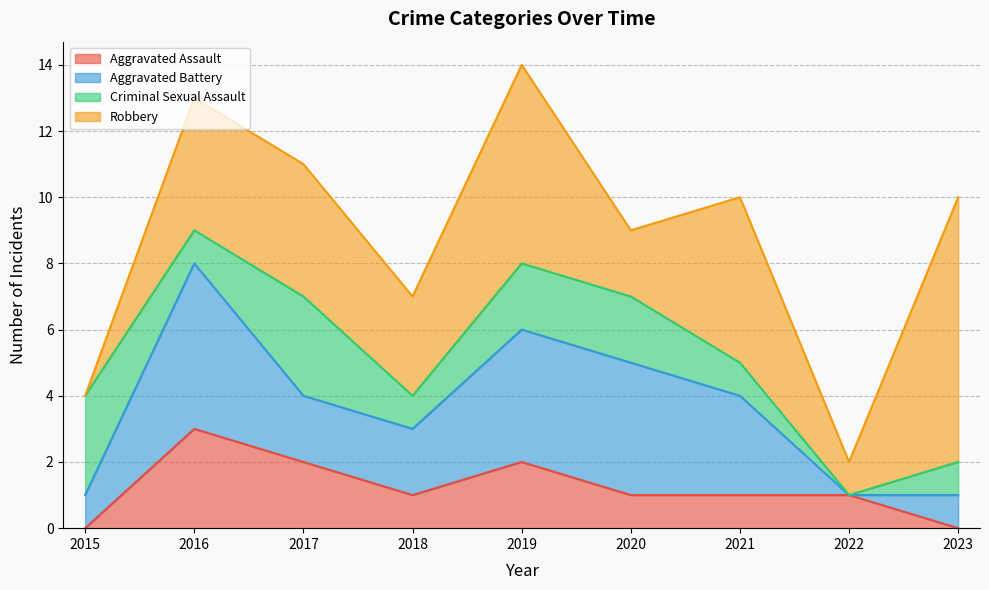

The value of Aggravated Battery at 2023 is 0. True or false?

False